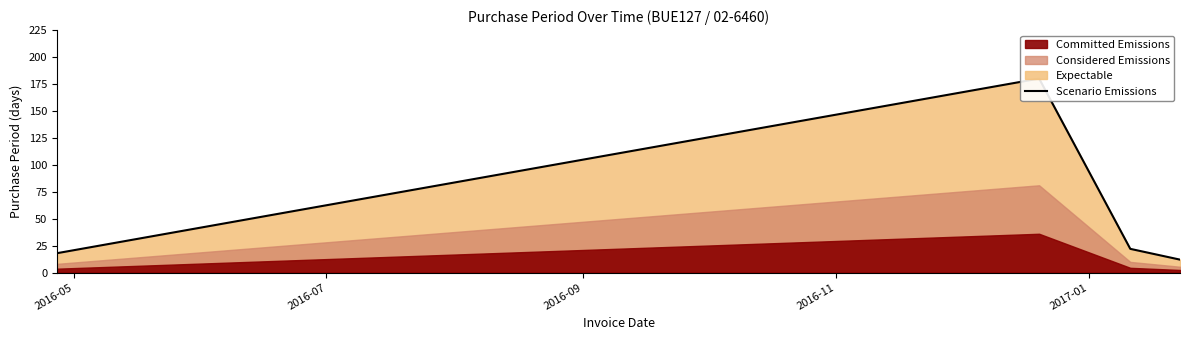

Does the chart display data point markers on the line(s)?

No